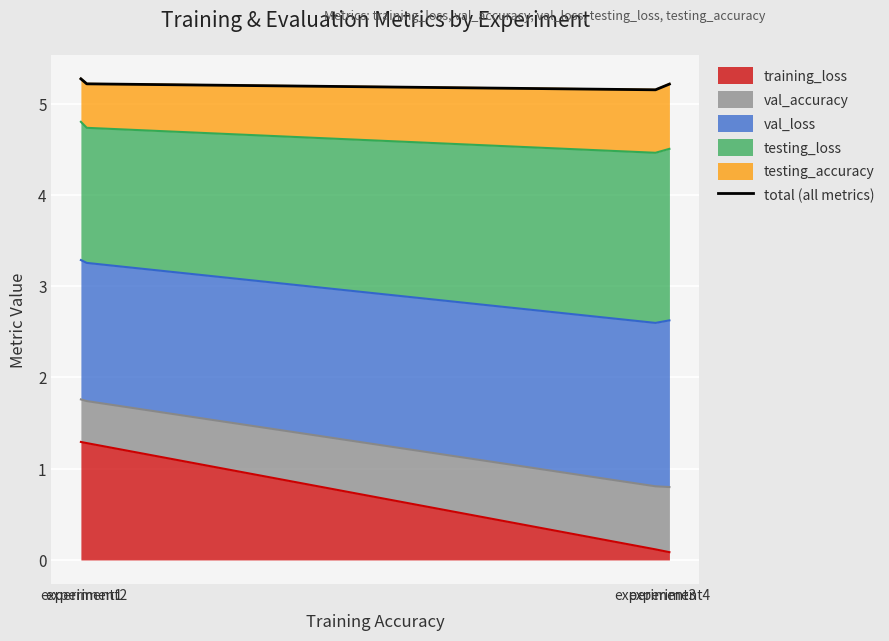

What is the sum of the values at experiment2 and experiment1?

10.5